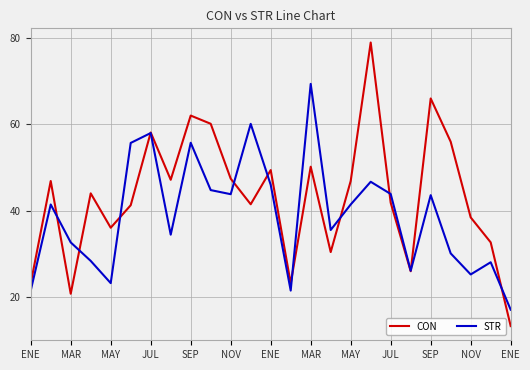

Which series has the largest total across all categories?

CON